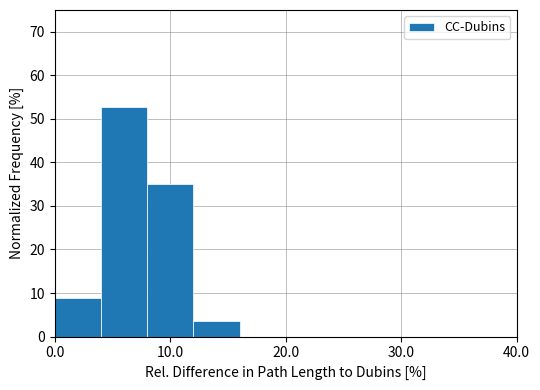

How tall is the bar that spans 4 to 8 on the x-axis? The values are not printed on the chart, so give them approximately, as read against the axis.

53